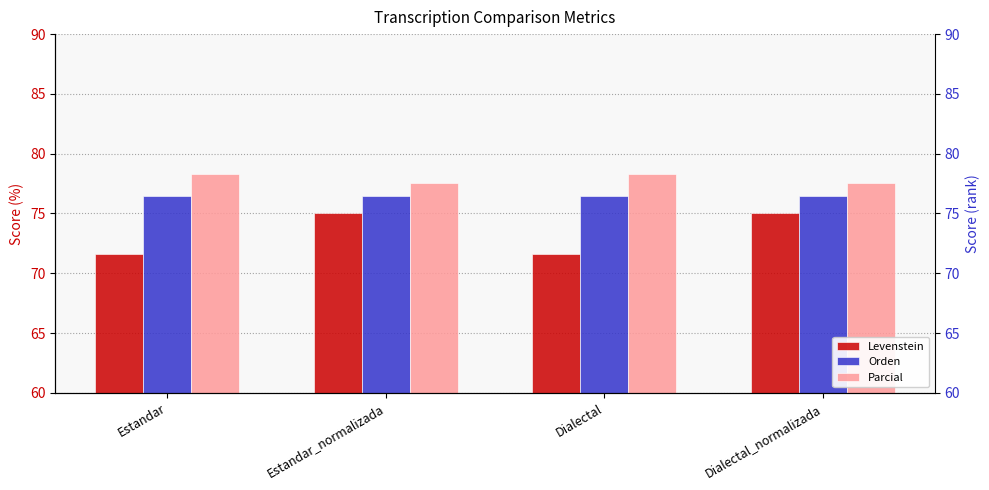

How many series are shown in this chart?

3